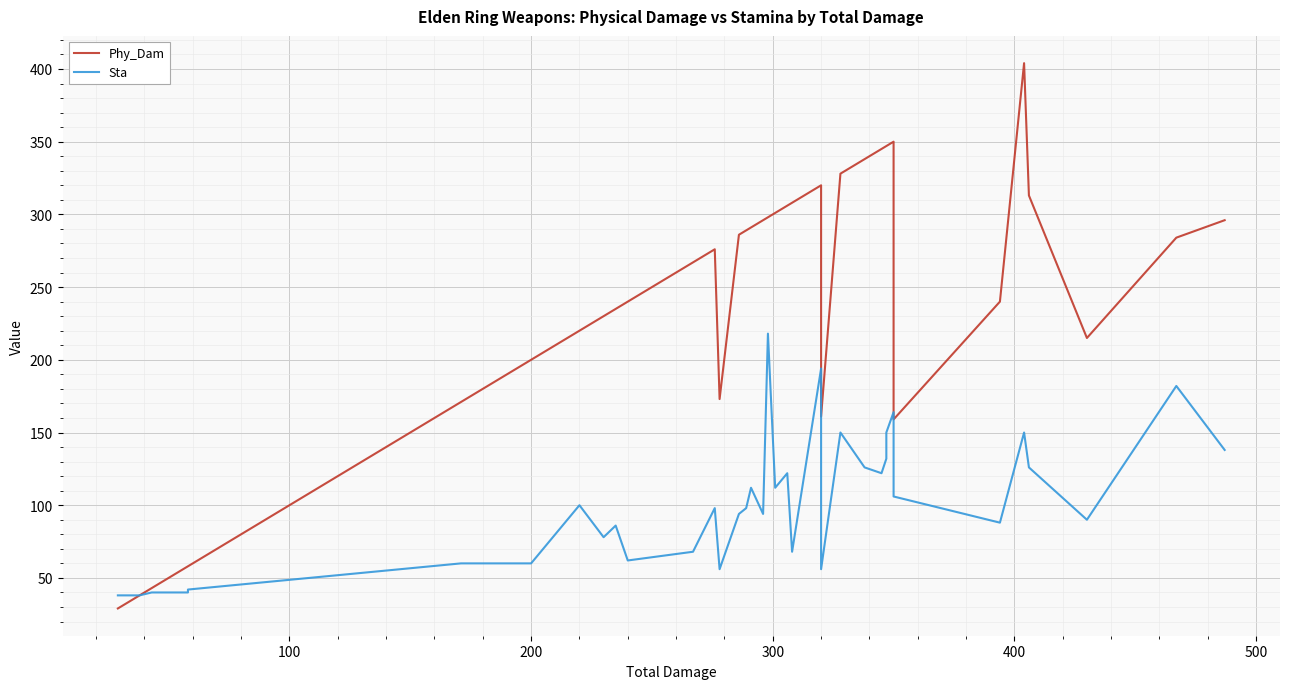

Rank the series by their maximum value, from highest to lowest.

Phy_Dam, Sta